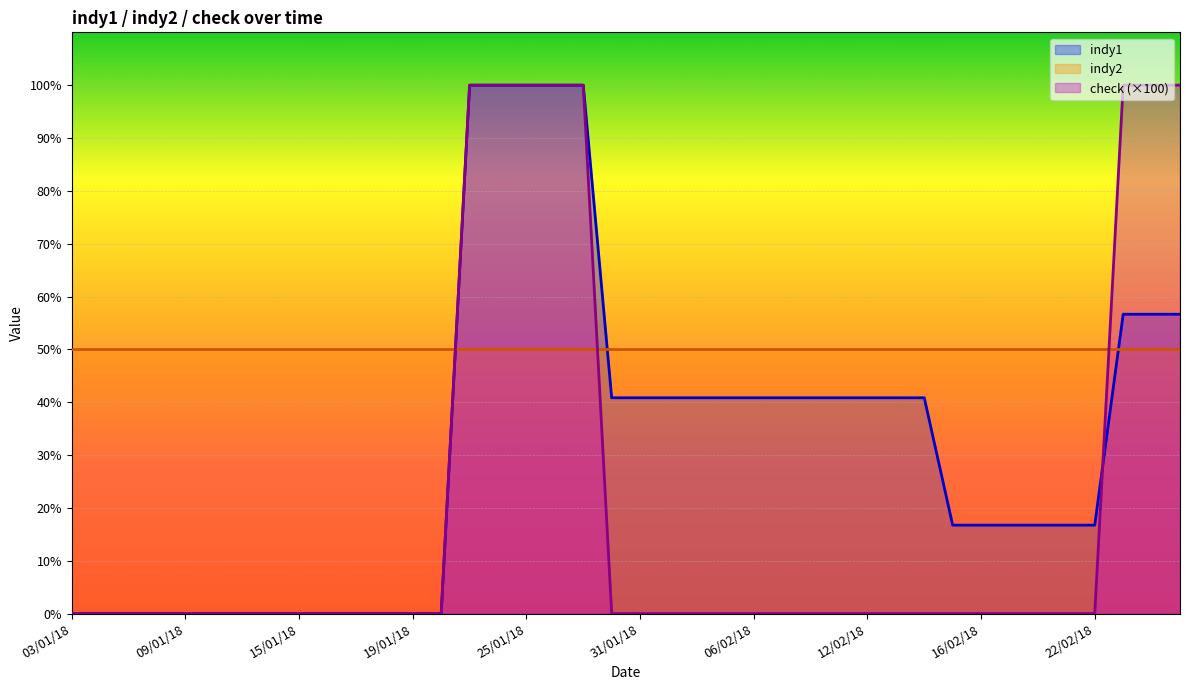

Which series has the largest range (max minus min)?

indy1